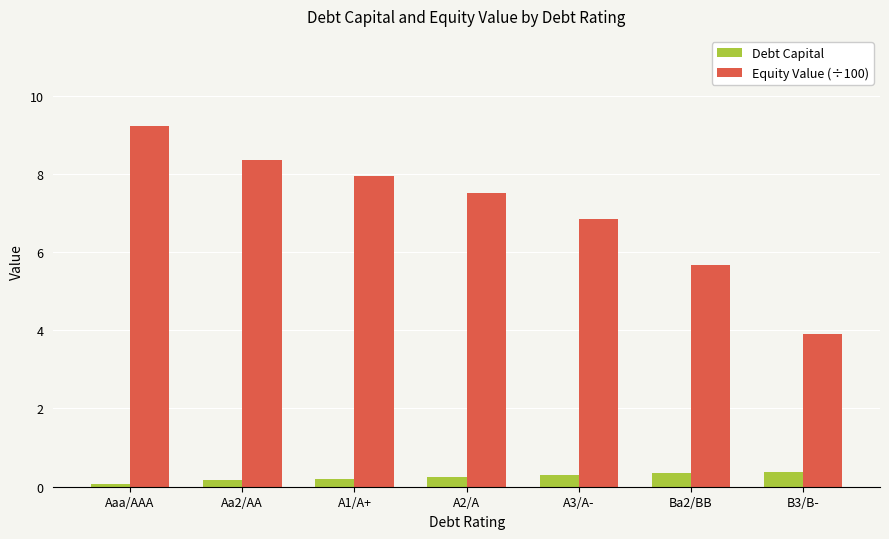

What is the maximum value shown in the chart?

9.2